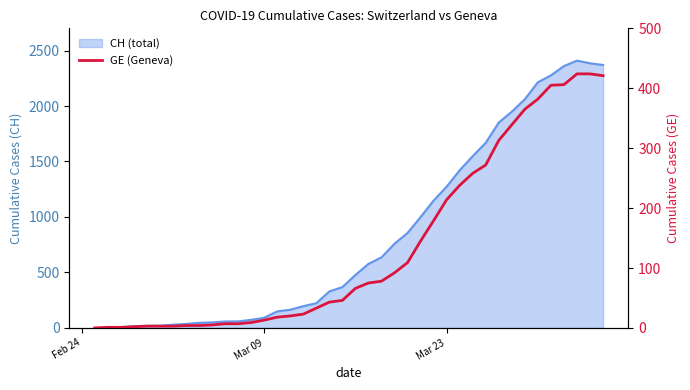

Reading right to left, transcribe all the data shown in this chart.

421	424	424	406	405	382	365	339	313	272	258	238	214	179	145	109	92	78	75	66	46	43	33	23	20	18	13	9	7	7	5	4	4	3	3	3	2	1	1	0